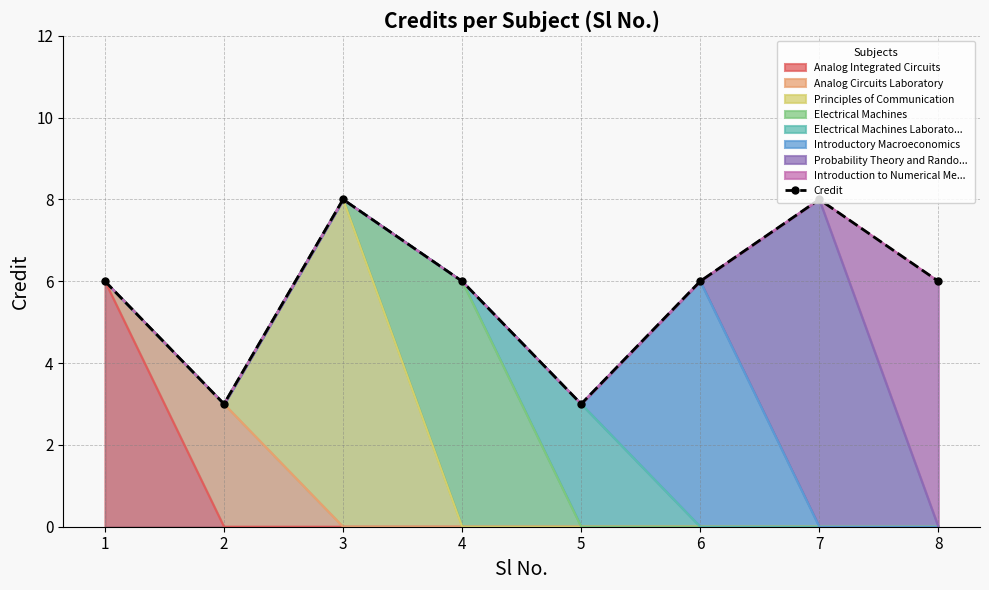

Does the chart have visible grid lines?

Yes